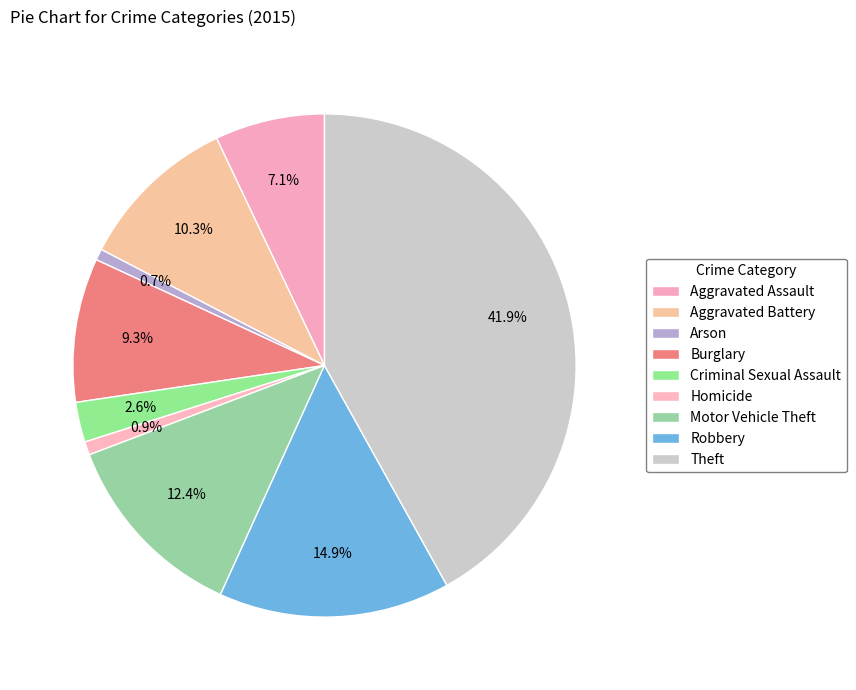

Which category has the biggest portion of the pie?

Theft